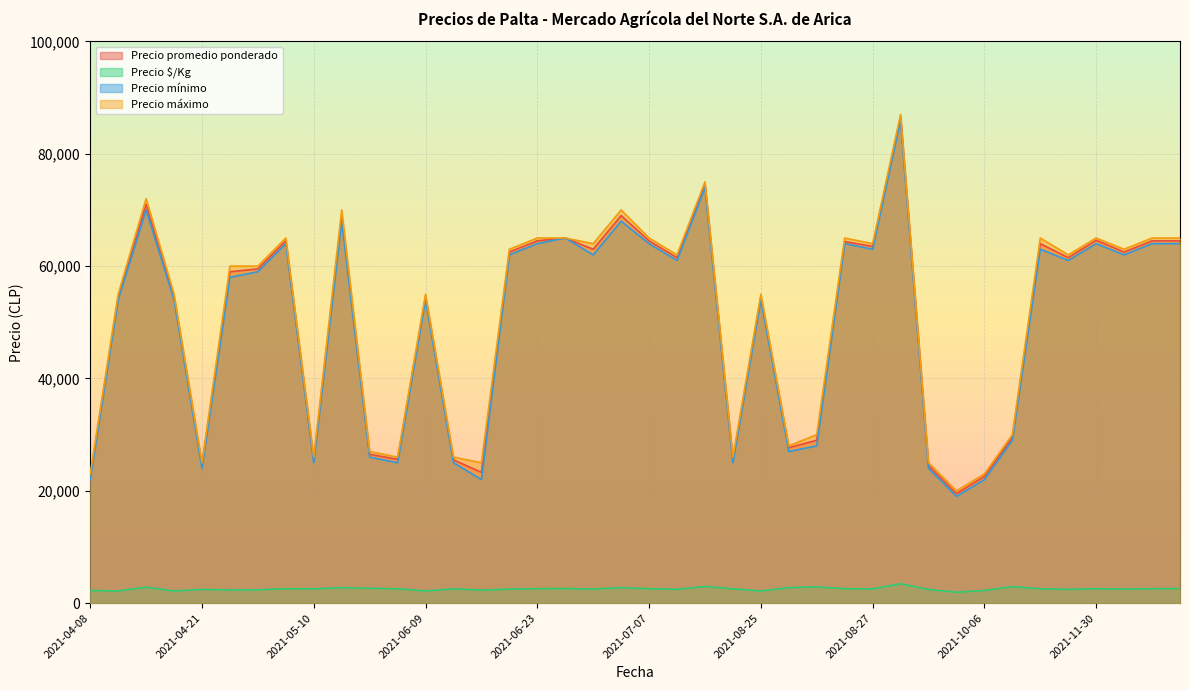

The value of Precio mínimo at 2021-06-23 is 29229. True or false?

False